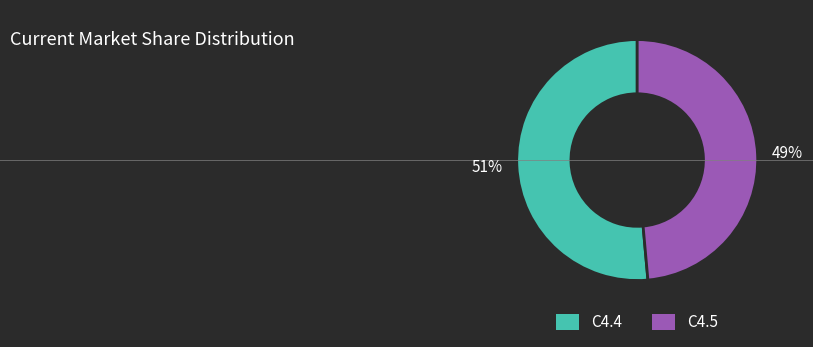

Is C4.4 the majority of the pie?

Yes